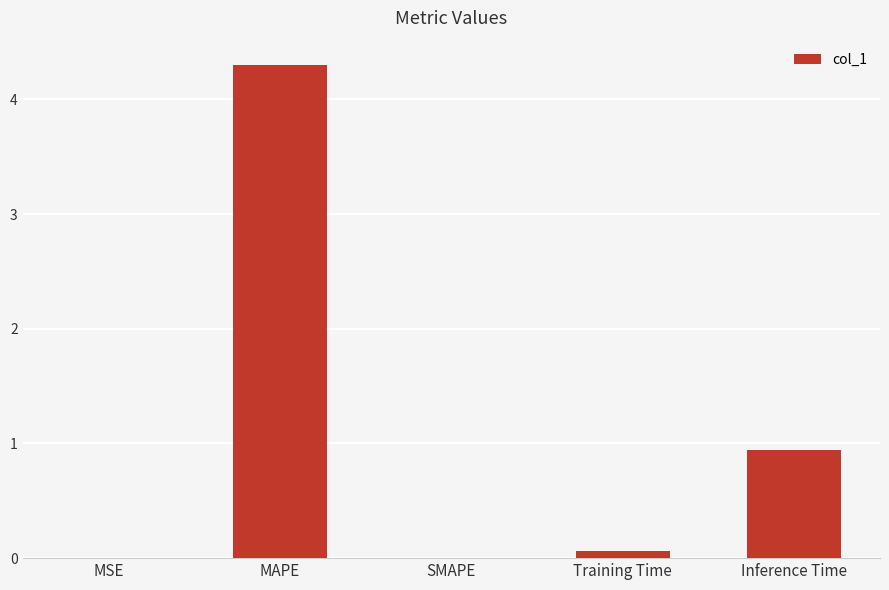

What value does the data have at MAPE?

4.3